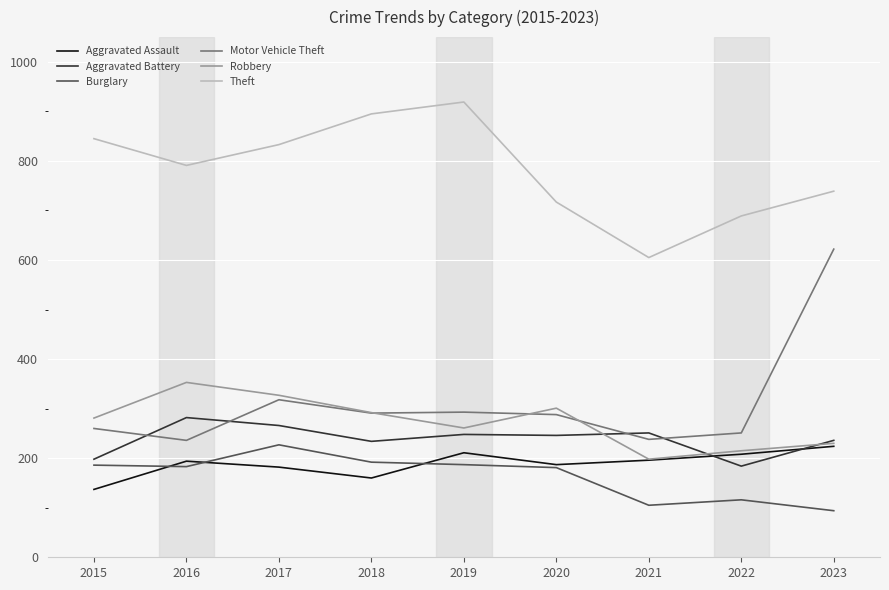

Is the value of Motor Vehicle Theft at 2018 greater than the value of Theft at 2022?

No